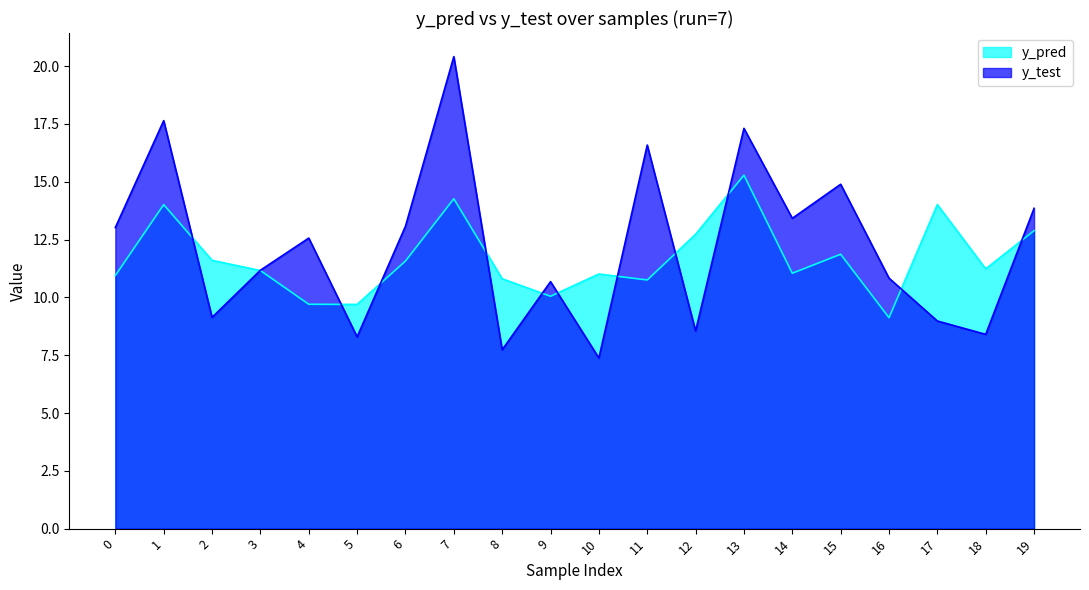

Where is the first local maximum for y_pred?

1